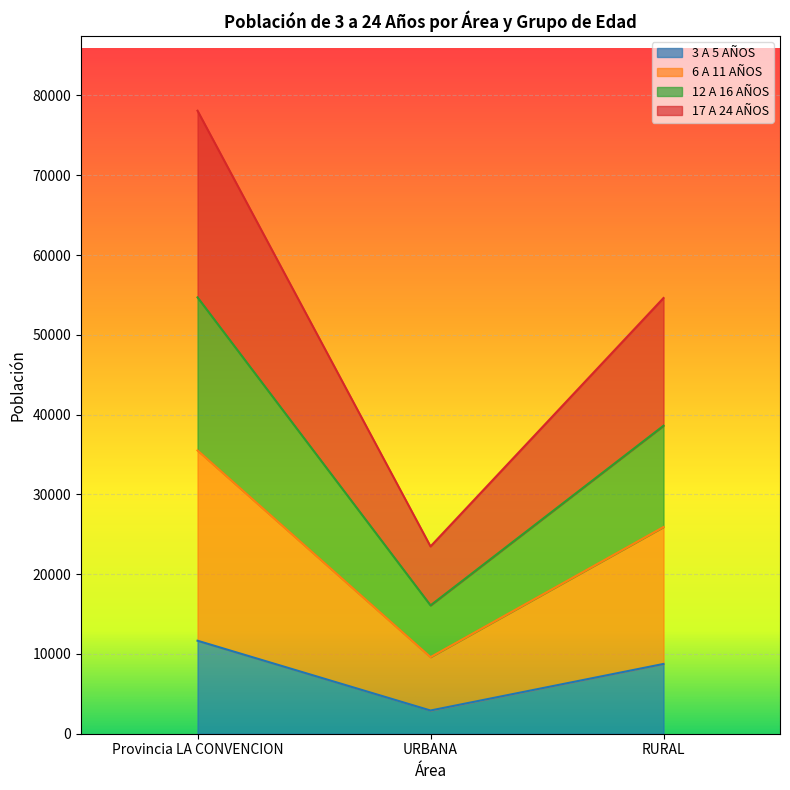

What is the total value across all series at Provincia LA CONVENCION?

78084